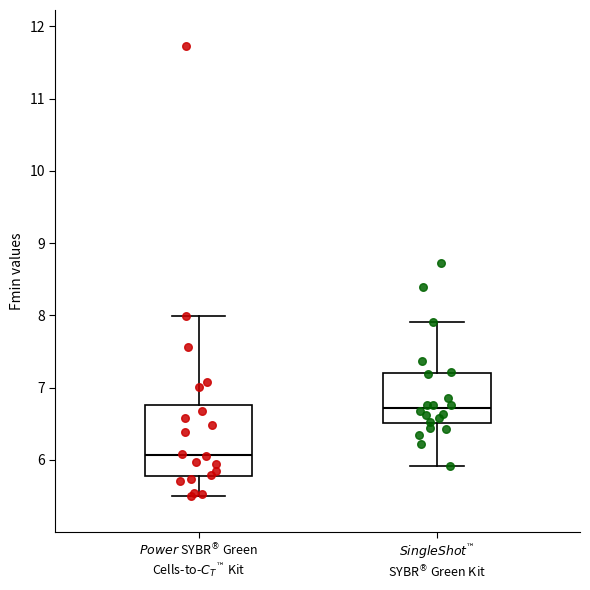

Where does the upper whisker of the box for $\it{SingleShot}$$^™$ SYBR$^\circledR$ Green Kit end on the y-axis? The values are not printed on the chart, so give them approximately, as read against the axis.

7.9